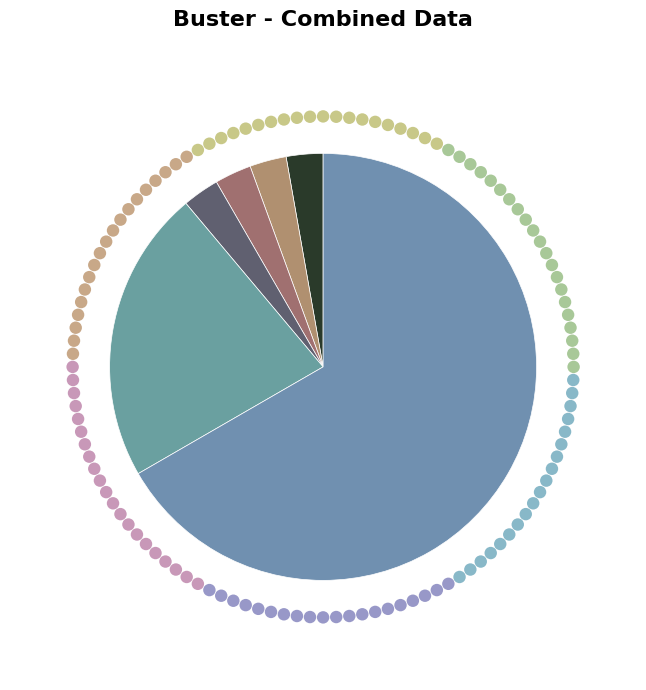

Is it true that Aggravated Assault is 3% of the pie?

True